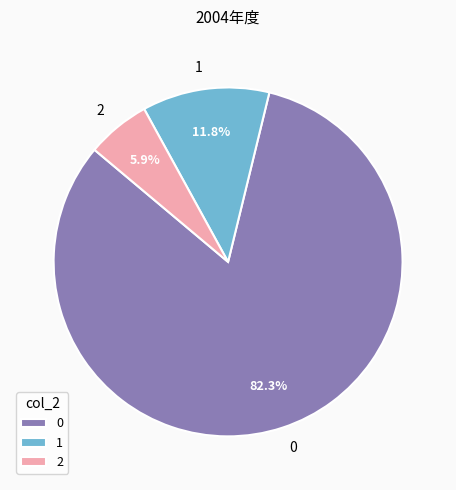

How many segments does this pie chart have?

3